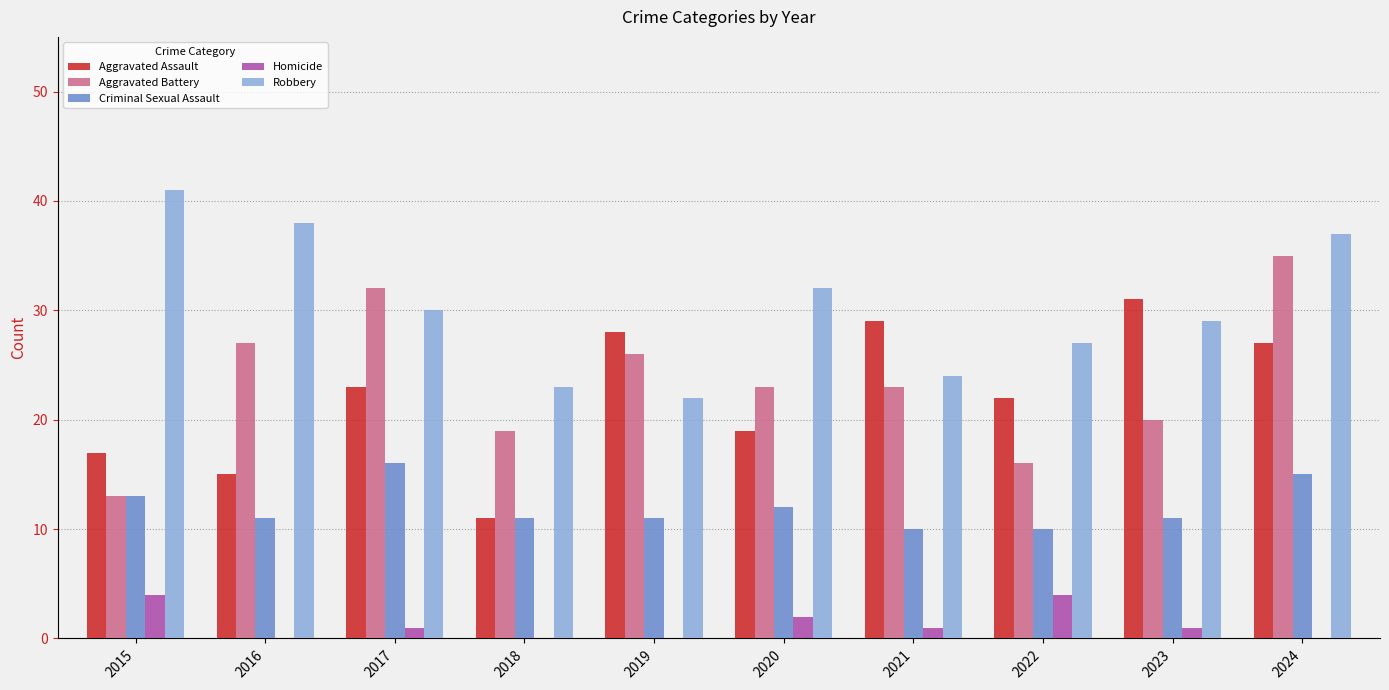

What is the highest value of the Criminal Sexual Assault series?

16